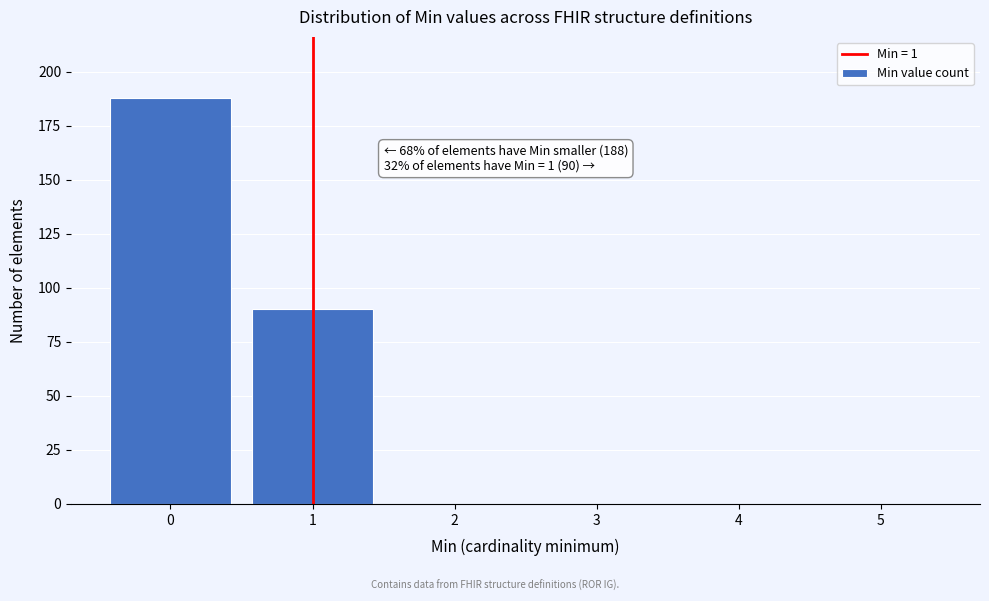

Reading left to right, extract all data points from this chart.

0=188	1=90	2=0	3=0	4=0	5=0